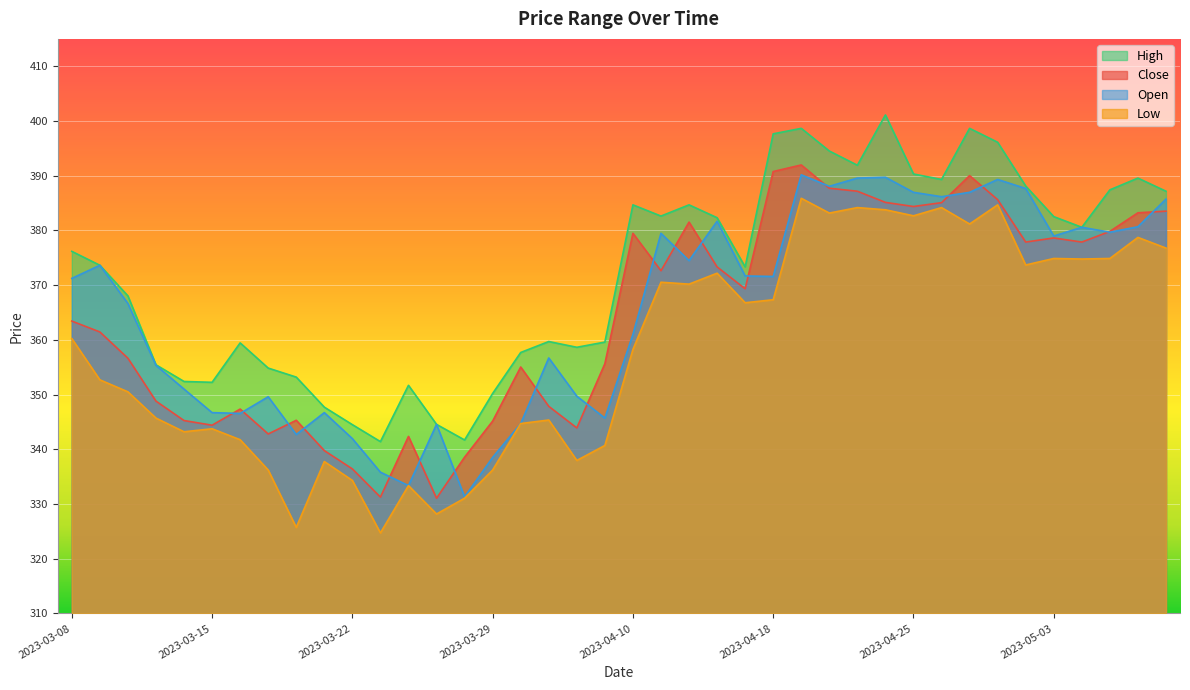

At which category does High reach its first local valley?

2023-03-15